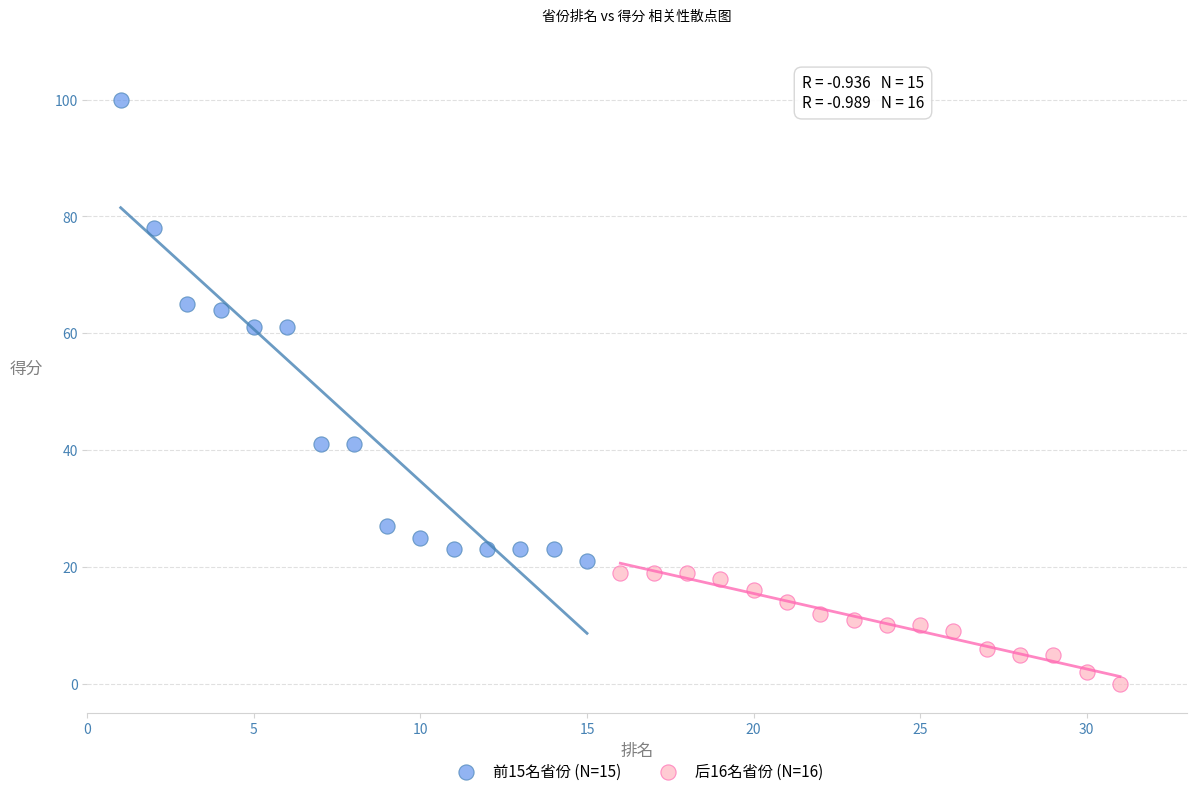

Which series contains the highest Y value?

前15名省份 (N=15)